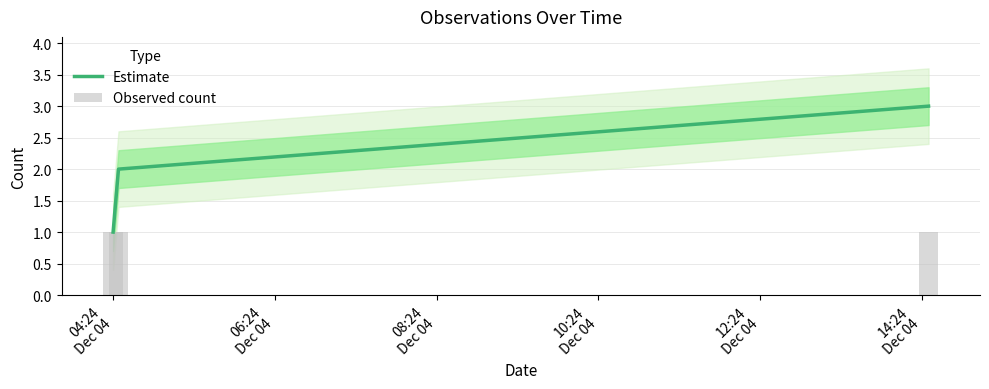

Reading right to left, transcribe all the data shown in this chart.

Estimate: 3	2	1
Observed count: 1	1	1